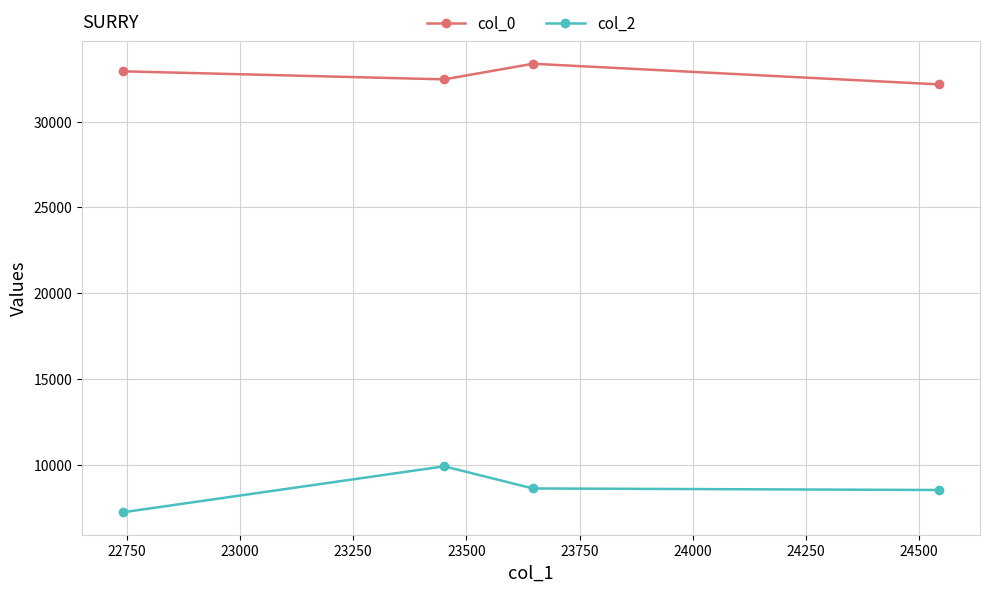

What is the average value of the col_0 series?

32741.0